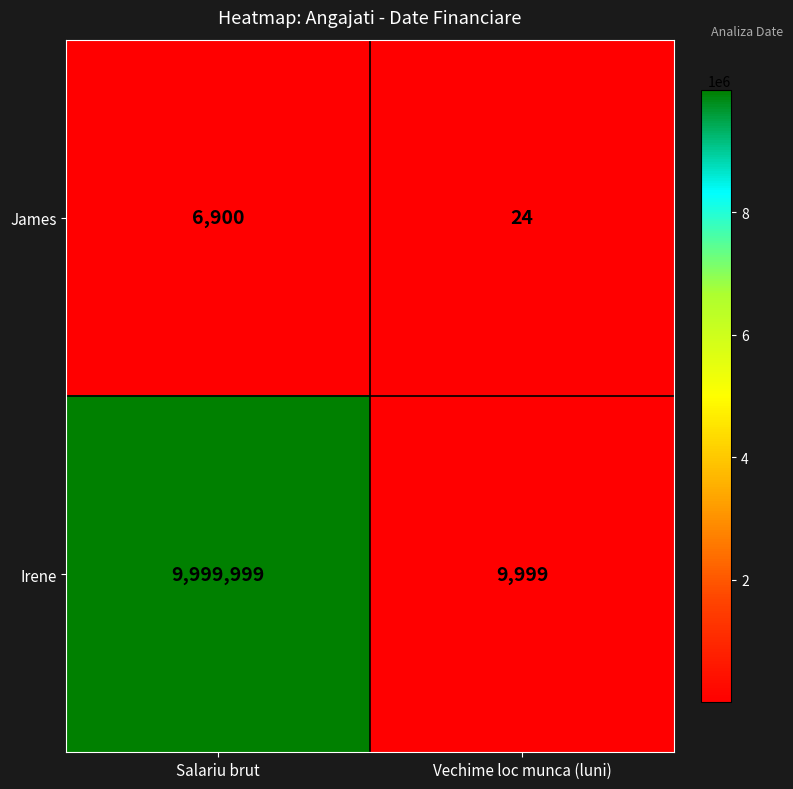

Count the number of categories in the chart.

2